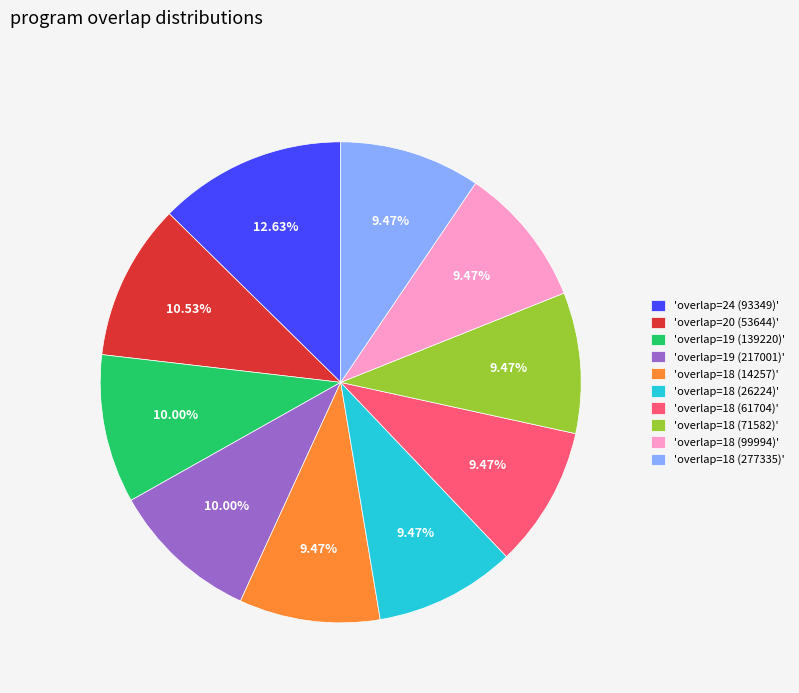

Approximately how many times larger is the value at 'overlap=20 (53644)' compared to 'overlap=24 (93349)'?

0.8